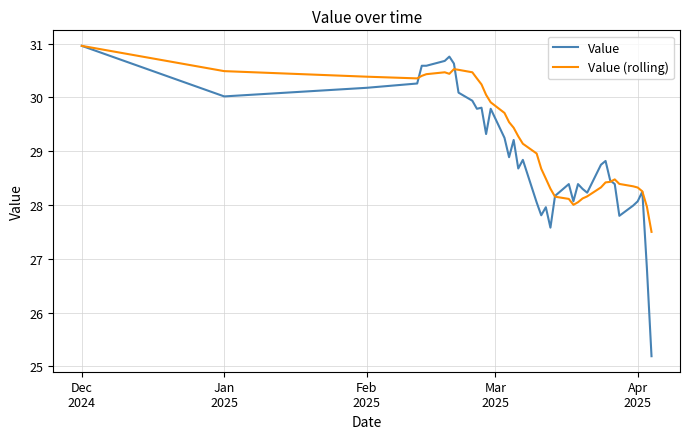

Which series has the largest total across all categories?

Value (rolling)